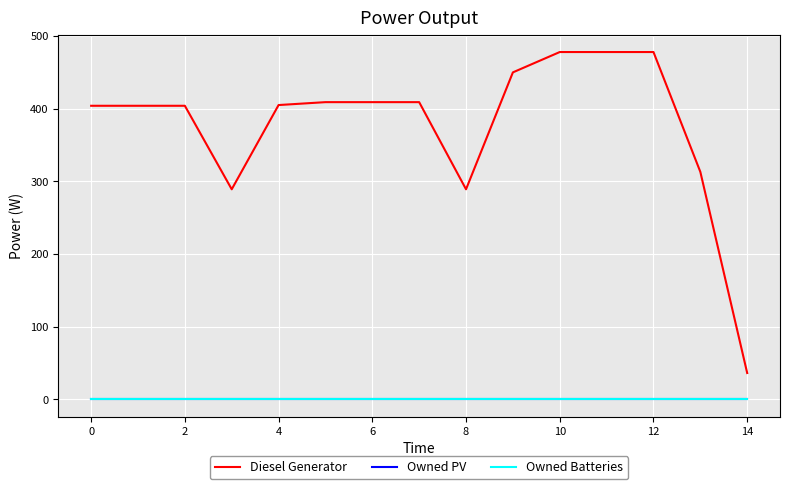

Does the chart display data point markers on the line(s)?

No